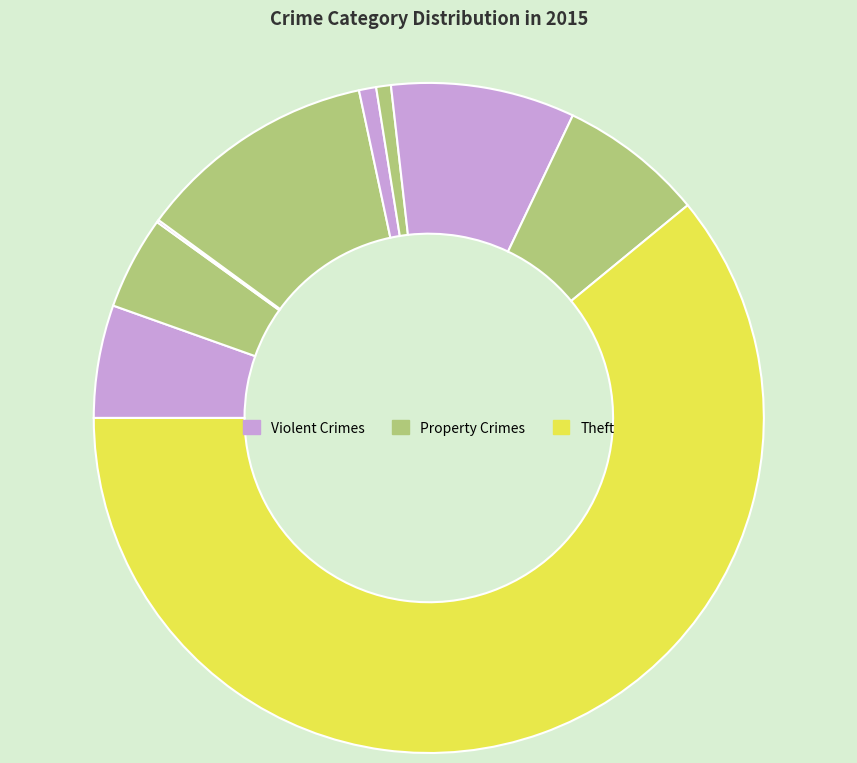

Which slice represents more than half of the pie?

Theft